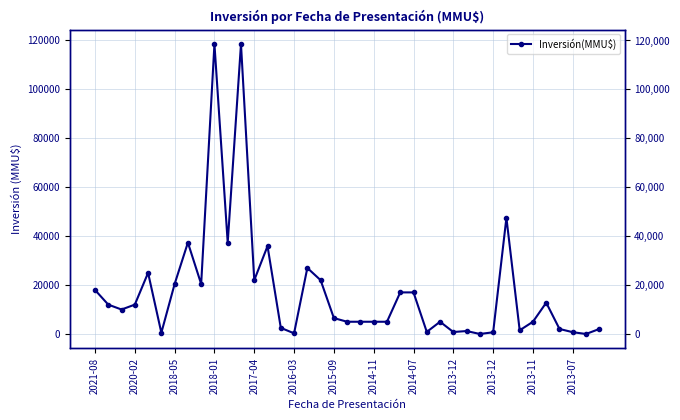

What is the difference between the maximum and second lowest values?

118526